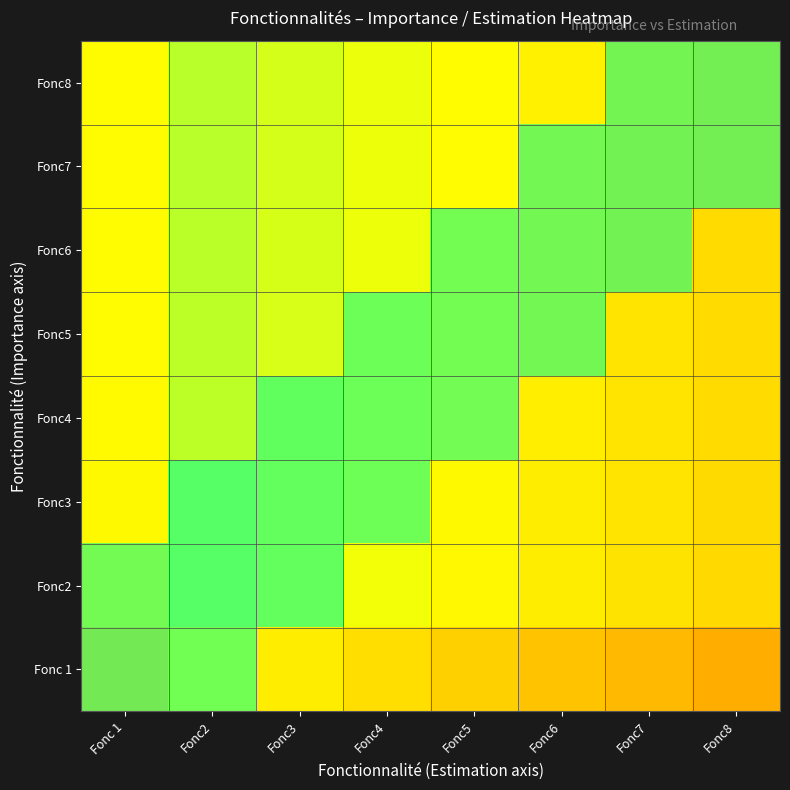

Count the number of categories in the chart.

8